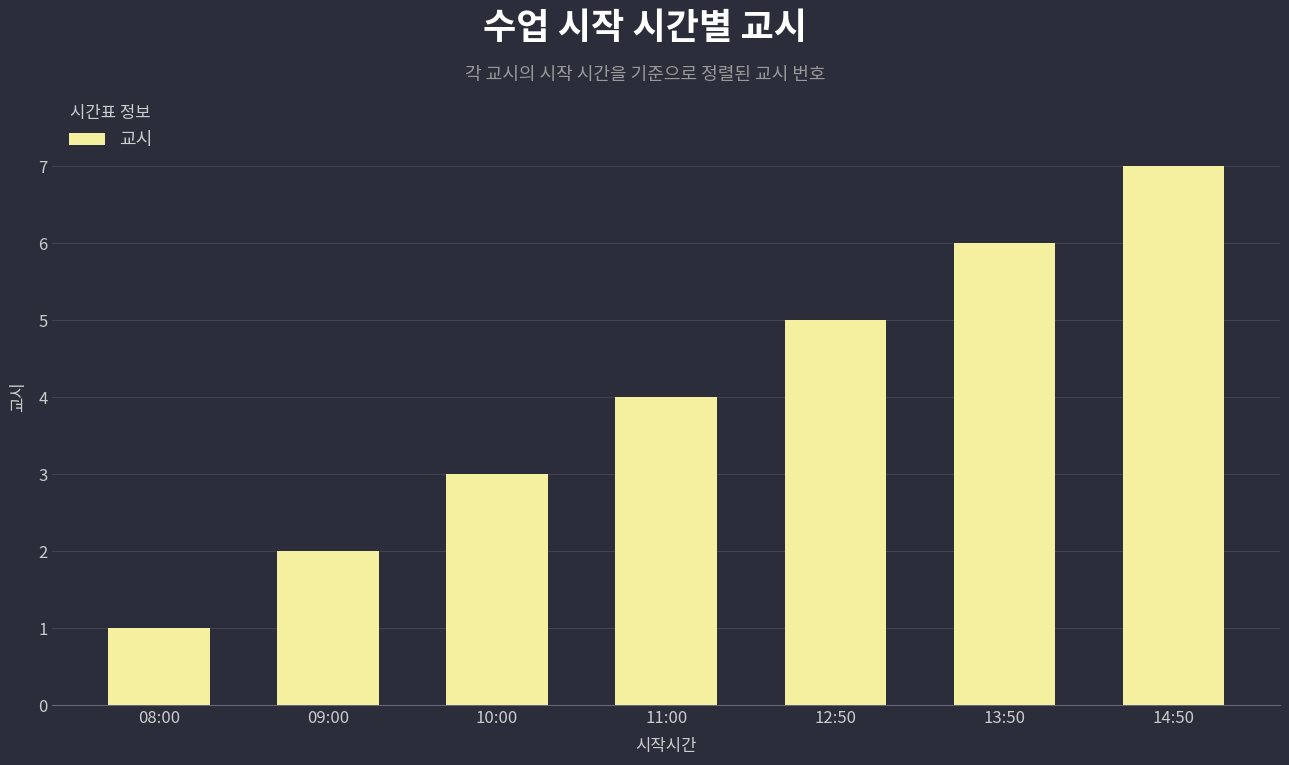

Is it true that the value at 11:00 is 4?

True